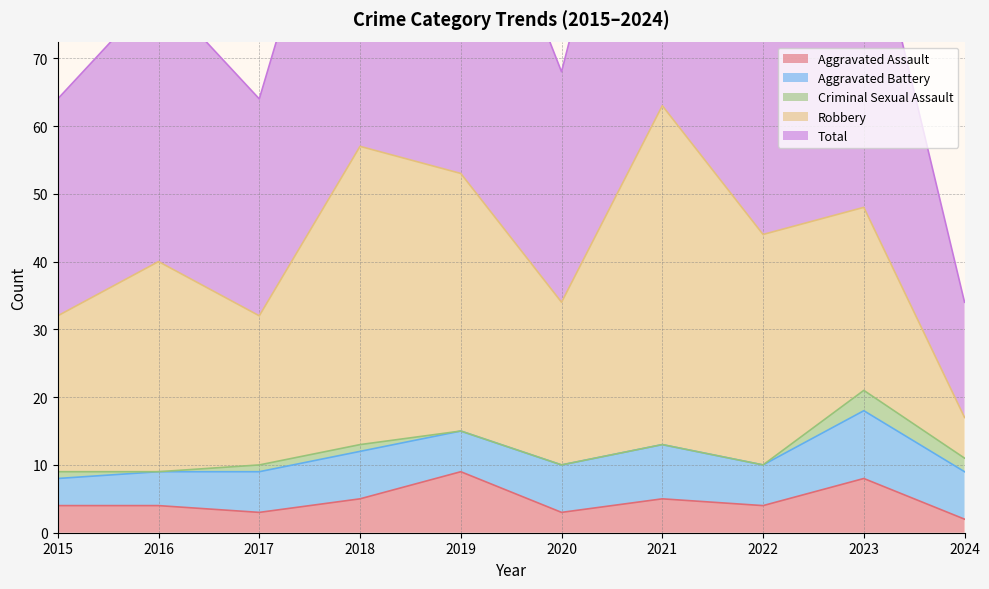

Where is the first local maximum for Criminal Sexual Assault?

2023